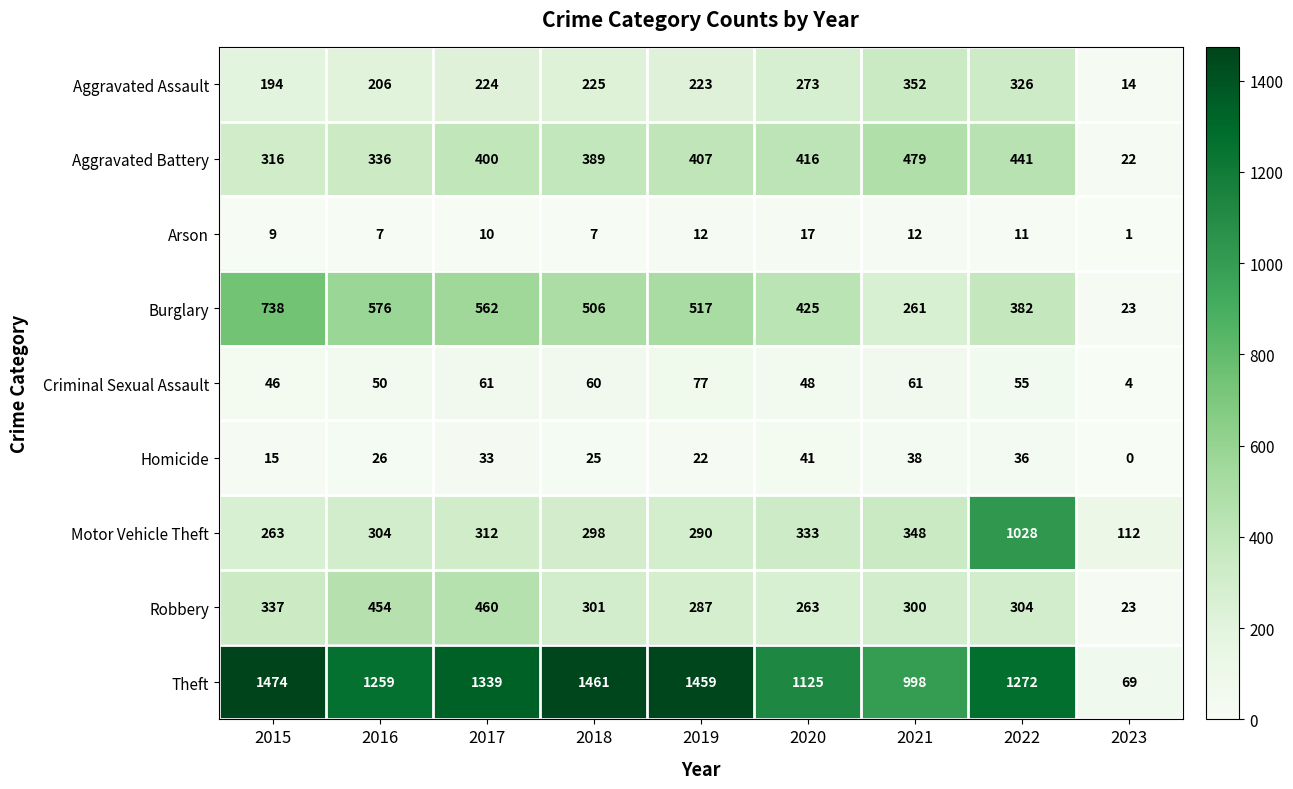

What is the greatest value displayed?

1474